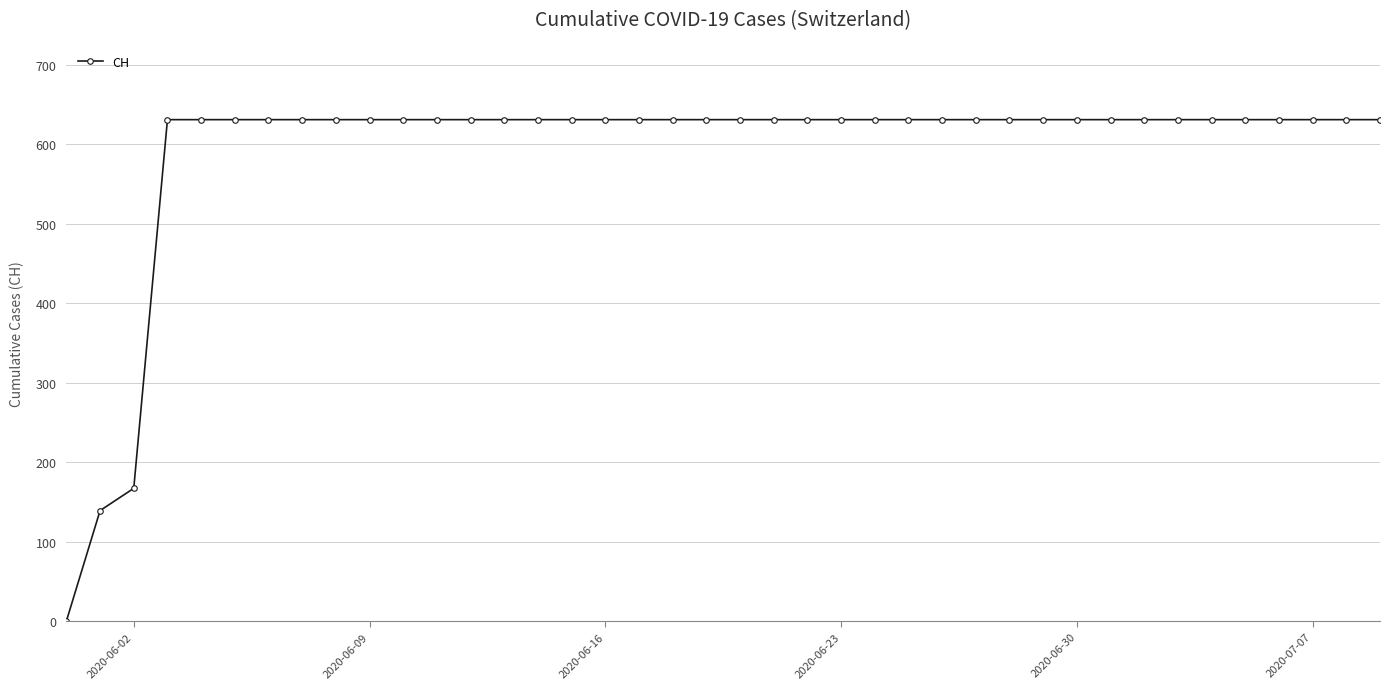

What is the greatest value displayed?

631